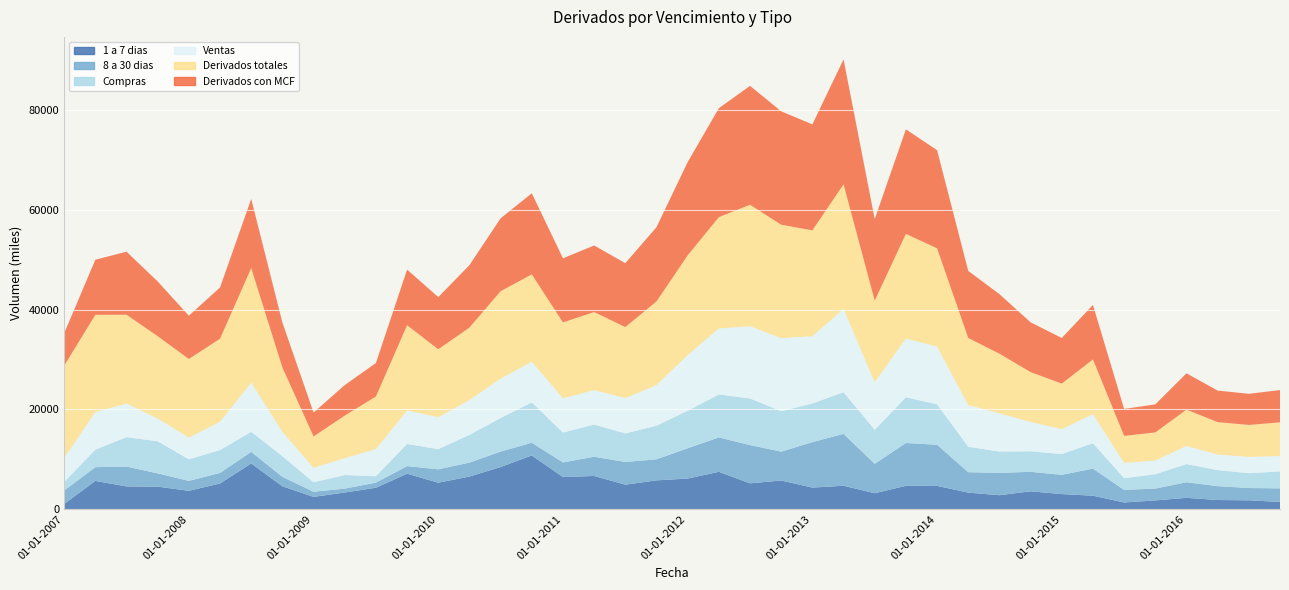

Reading left to right, list all the values displayed in this chart.

1 a 7 dias: 1050	5666	4569	4520	3690	5156	9170	4596	2469	3347	4301	7115	5310	6546	8449	10775	6439	6666	4912	5784	6141	7496	5183	5757	4332	4700	3202	4685	4675	3326	2804	3585	3032	2706	1351	1763	2278	1841	1781	1460
8 a 30 dias: 2697	2757	3977	2662	1986	2116	2331	1886	1033	770	1028	1523	2687	2791	3104	2541	2933	3855	4553	4215	6078	6893	7664	5786	9110	10395	5899	8582	8241	4097	4474	3913	3863	5425	2518	2372	3125	2787	2462	2724
Compras: 1708	3510	5894	6433	4325	4588	4018	4133	1899	2729	1283	4442	4036	5558	6718	8088	5991	6454	5722	6745	7518	8609	9346	8097	7751	8352	6815	9168	8109	5098	4277	4116	4153	5100	2347	2881	3646	3207	2976	3393
Ventas: 4793	7540	6746	4543	4356	5679	9852	4878	2894	3390	5435	6707	6419	6957	7898	8166	6867	6895	7088	8139	11162	13231	14483	14645	13480	16700	9535	11782	11573	8349	7666	5870	4988	5825	3062	2740	3630	3125	3265	3079
Derivados totales: 18507	19474	17787	16509	15745	16634	22951	12906	6284	8522	10536	17083	13598	14550	17516	17496	15196	15635	14222	16758	19979	22297	24337	22722	21216	24950	16348	20962	19681	13447	11943	9986	9141	10957	5410	5634	7276	6489	6402	6751
Derivados con MCF: 6501	11051	12639	10976	8681	10267	13871	9011	4793	6119	6718	11150	10455	12514	14616	16254	12858	13349	12810	14883	18680	21840	23830	22742	21231	25052	16350	20949	19682	13447	11943	9986	9141	10925	5410	5621	7276	6332	6241	6472